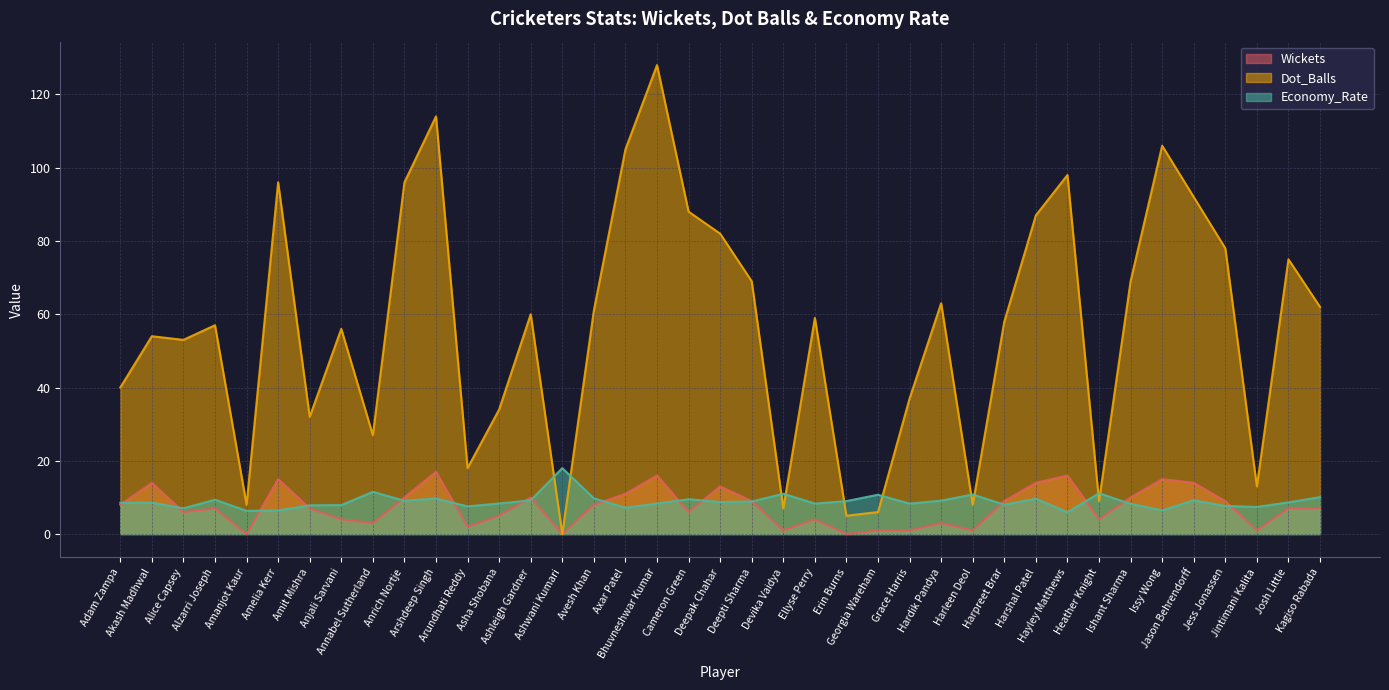

Where does the Wickets series first go above 7?

Adam Zampa